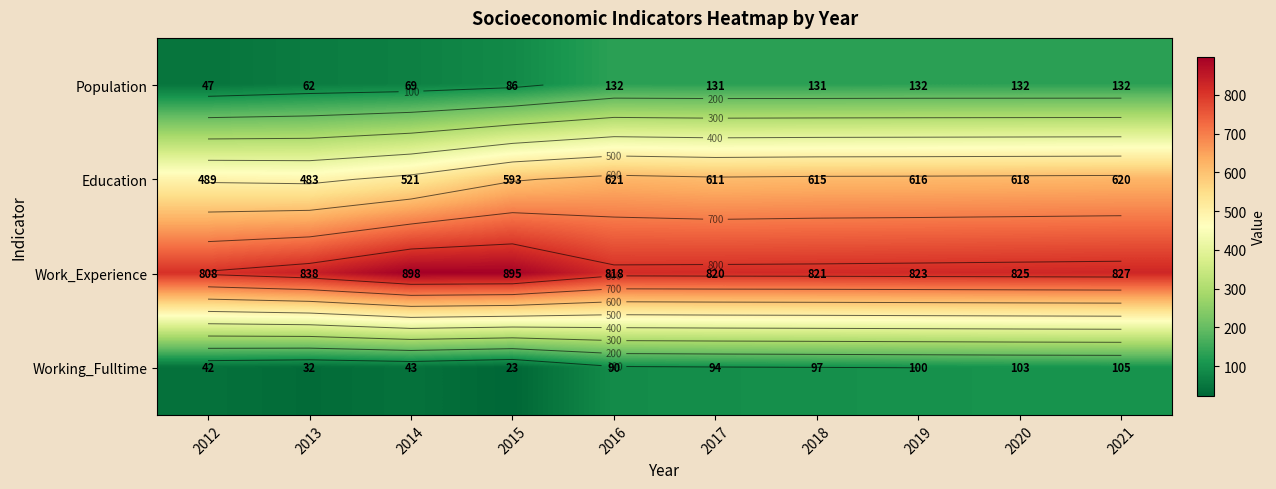

What is the difference between the Population values at 2020 and 2013?

70